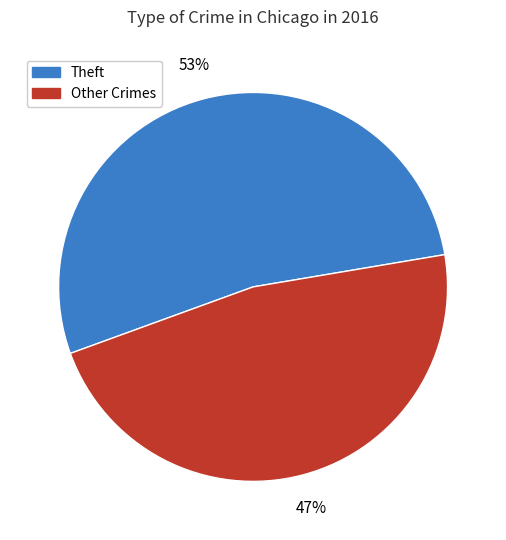

To the nearest percent, what is the average slice percentage?

50%